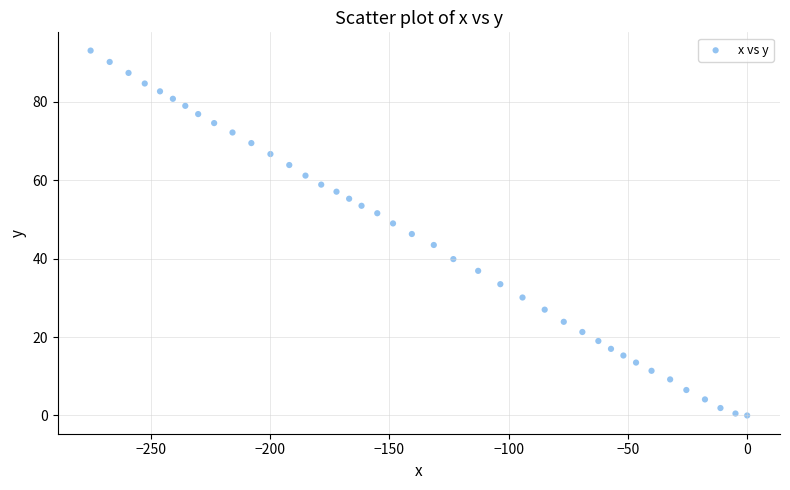

What is the range of Y values (max minus min)?

93.1